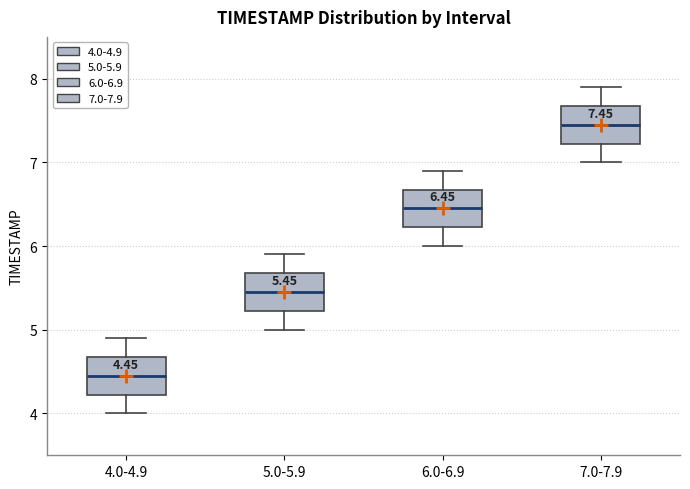

Which box has the lowest median line?

4.0-4.9